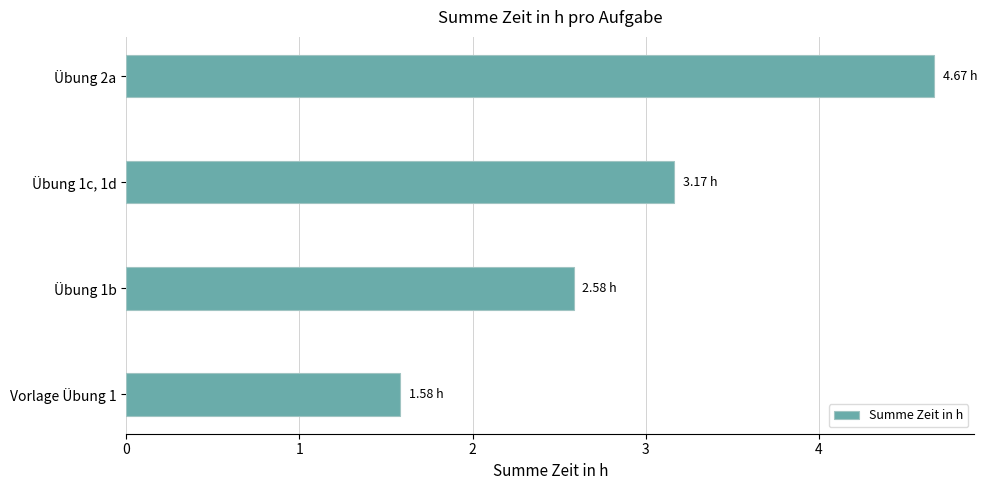

How many bars are there in total?

4